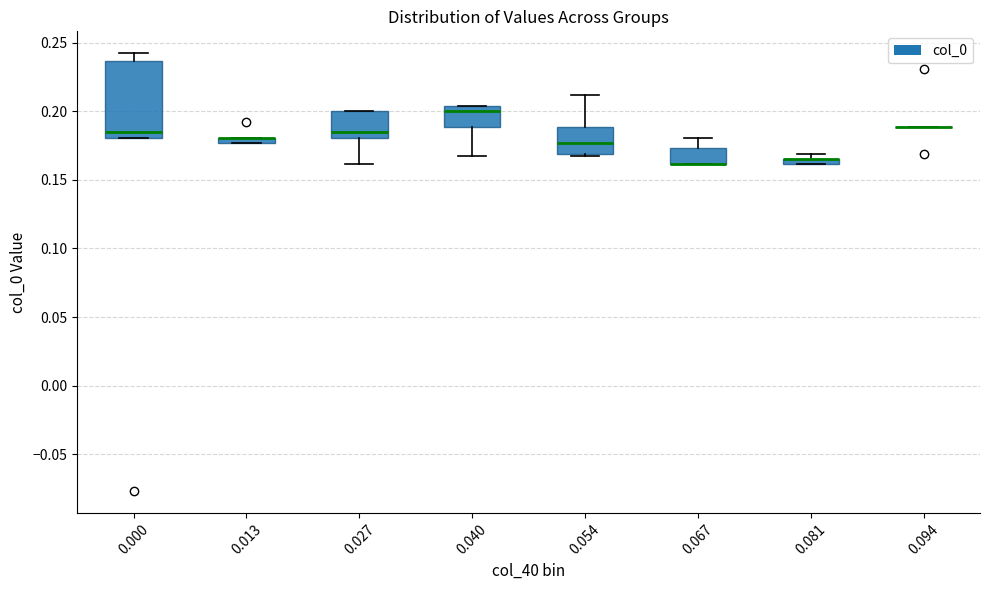

Where is the upper edge of the box at x = 0.067 on the y-axis? The values are not printed on the chart, so give them approximately, as read against the axis.

0.175